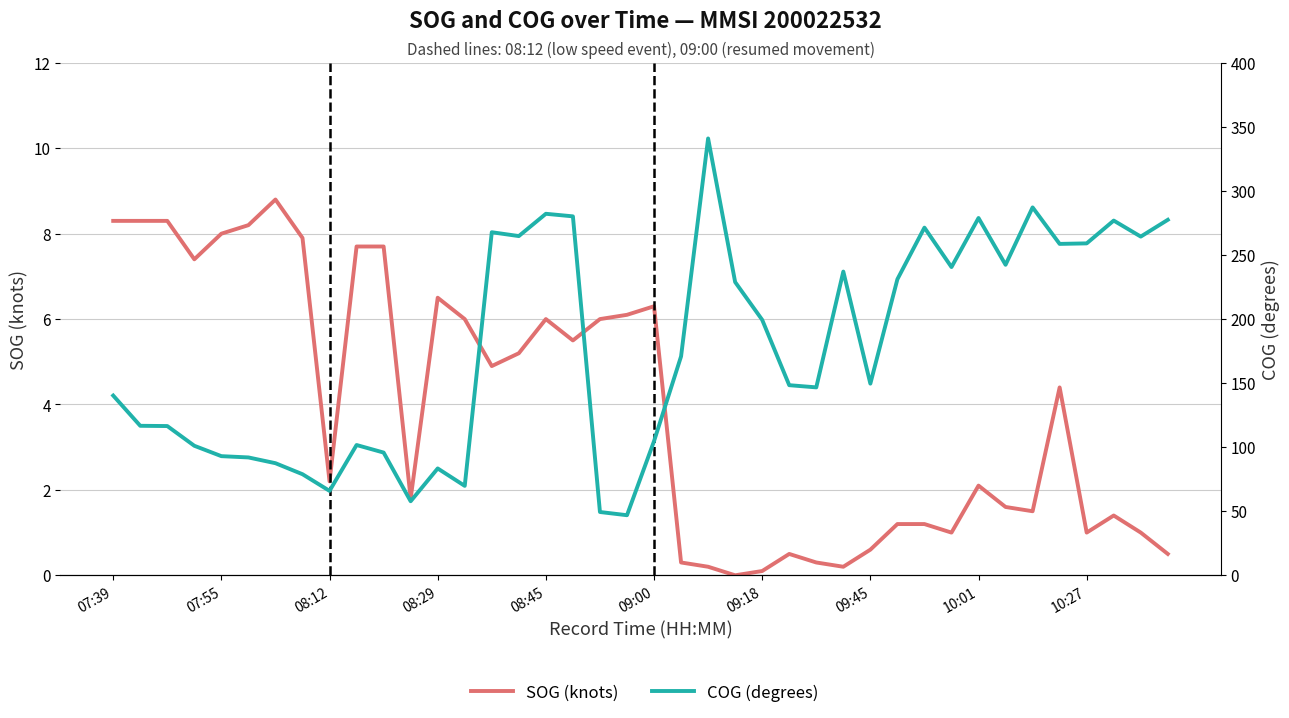

At 21, list the series in order from smallest to largest.

SOG (knots), COG (degrees)